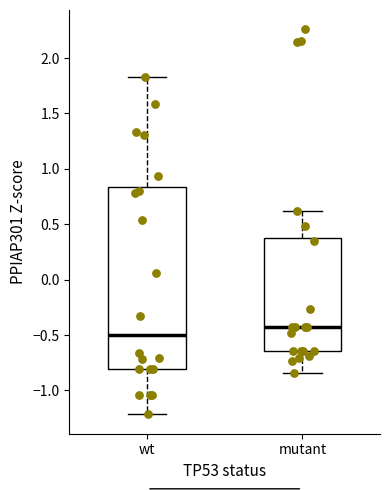

Which box has the highest median line?

mutant